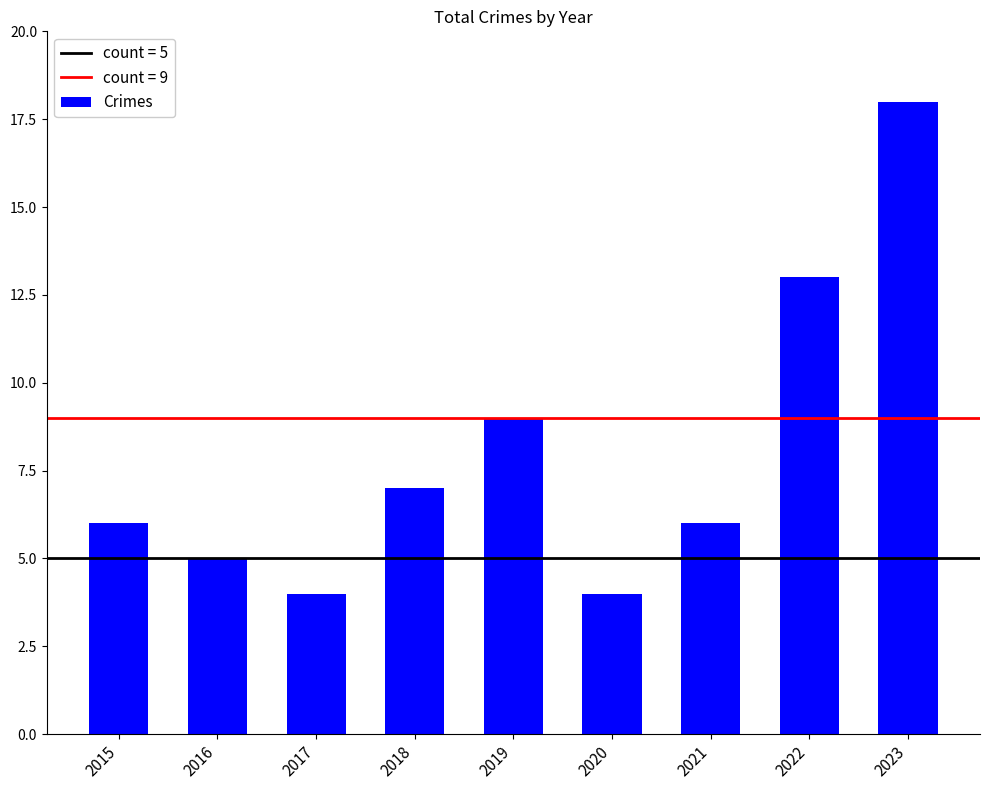

What is the change in value from 2018 to 2023?

+11